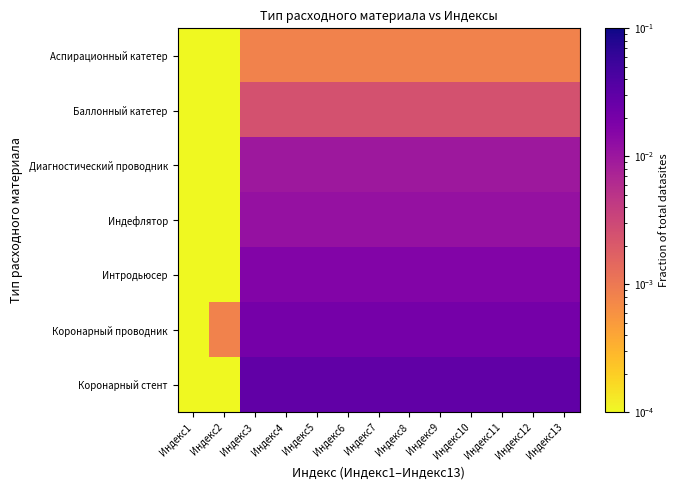

How many categories are shown in the chart?

13